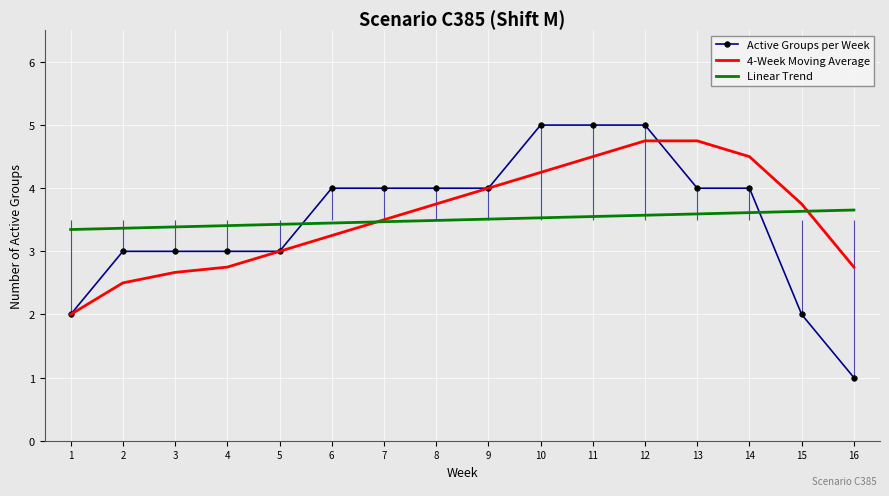

Reading right to left, list all the values displayed in this chart.

Active Groups per Week: 1.0	2.0	4.0	4.0	5.0	5.0	5.0	4.0	4.0	4.0	4.0	3.0	3.0	3.0	3.0	2.0
4-Week Moving Average: 2.8	3.8	4.5	4.8	4.8	4.5	4.2	4.0	3.8	3.5	3.2	3.0	2.8	2.7	2.5	2.0
Linear Trend: 3.7	3.6	3.6	3.6	3.6	3.6	3.5	3.5	3.5	3.5	3.4	3.4	3.4	3.4	3.4	3.3